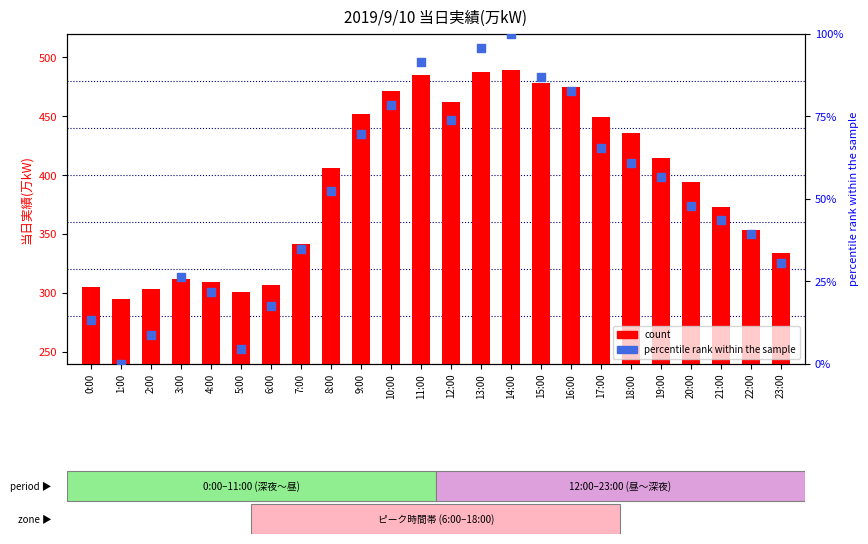

Which series contains the lowest Y value?

percentile rank within the sample